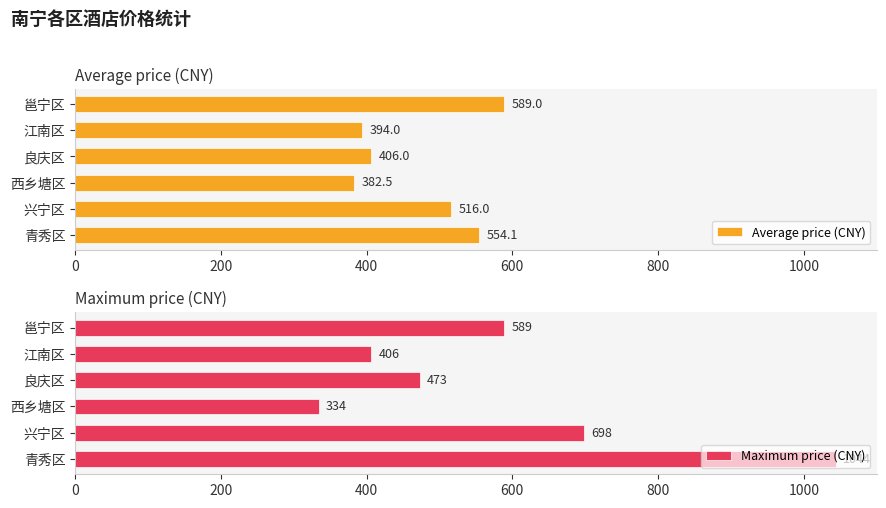

What is the difference between the highest and lowest values at 200?

182.0